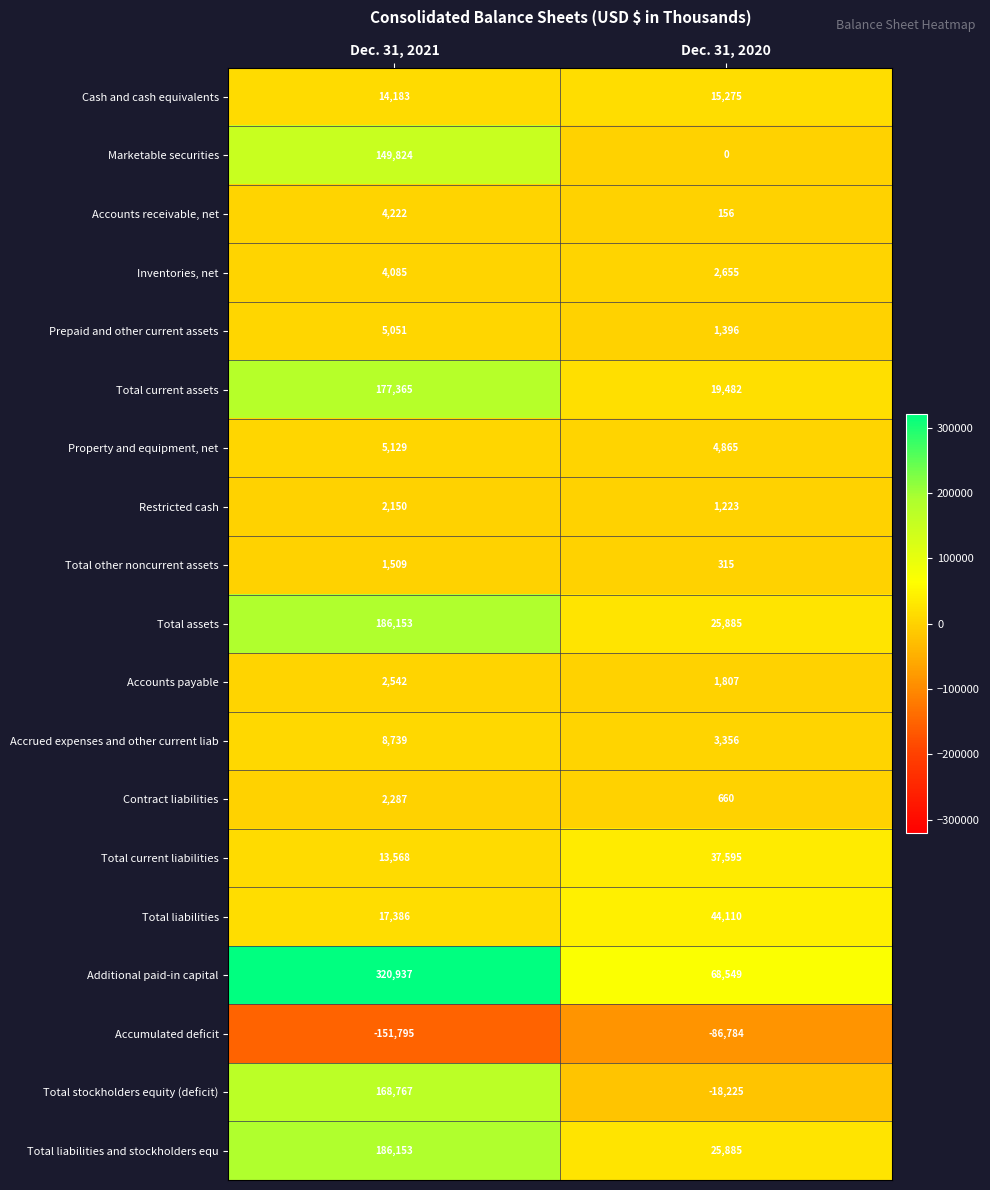

Between Dec. 31, 2021 and Dec. 31, 2020, which series saw the biggest shift?

Additional paid-in capital